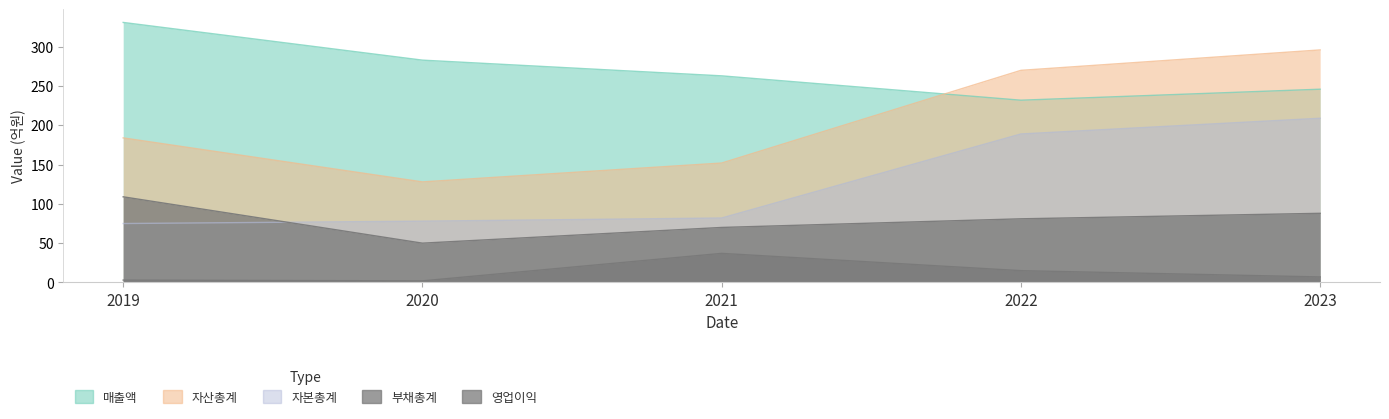

Reading right to left, transcribe all the data shown in this chart.

매출액: 246	232	263	283	331
영업이익: 7	15	37	2	3
자산총계: 296	270	152	128	184
부채총계: 88	81	70	50	109
자본총계: 209	189	82	78	75